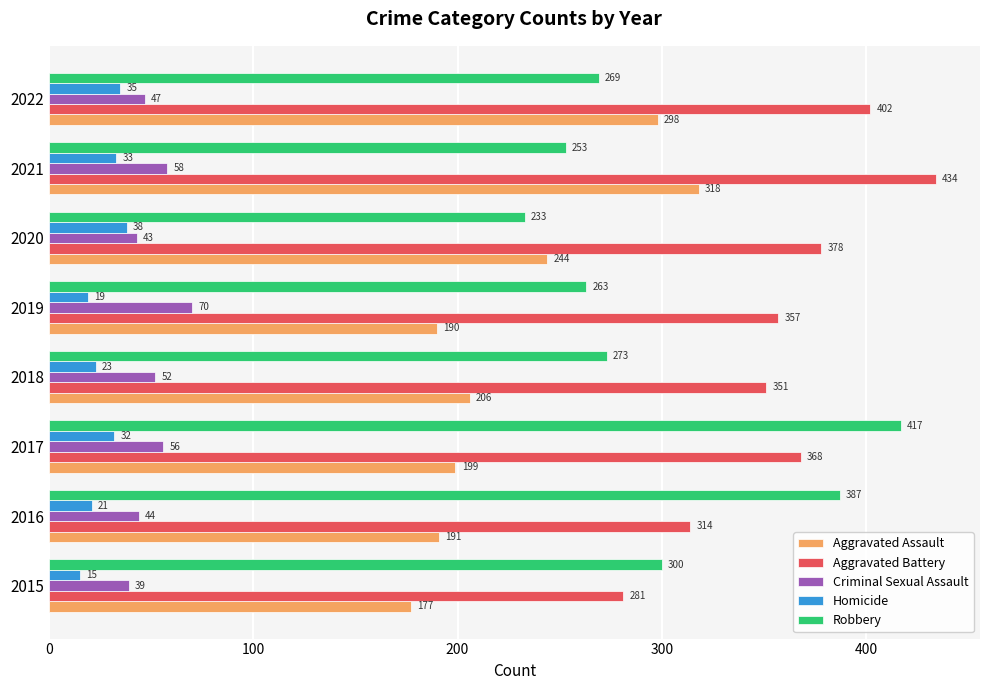

What is the smallest value displayed?

15